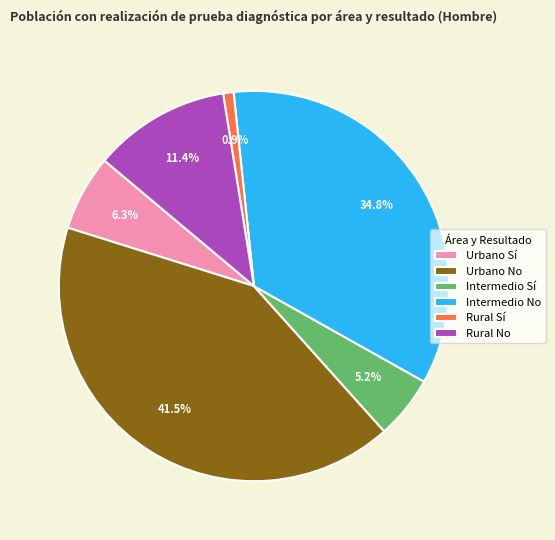

What is the largest slice in the pie chart?

Urbano No